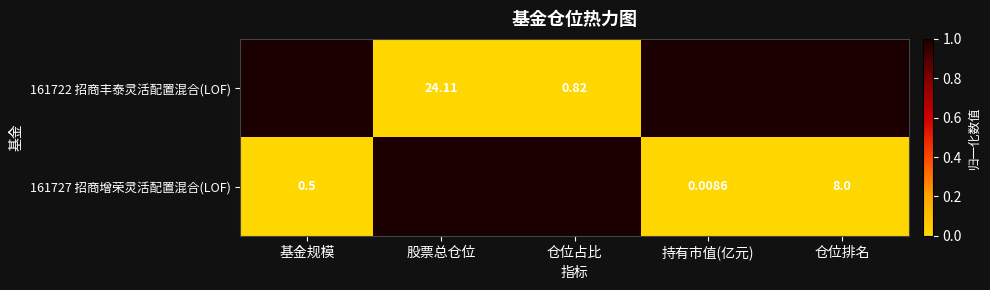

Which category has the lowest value across all series?

持有市值(亿元)